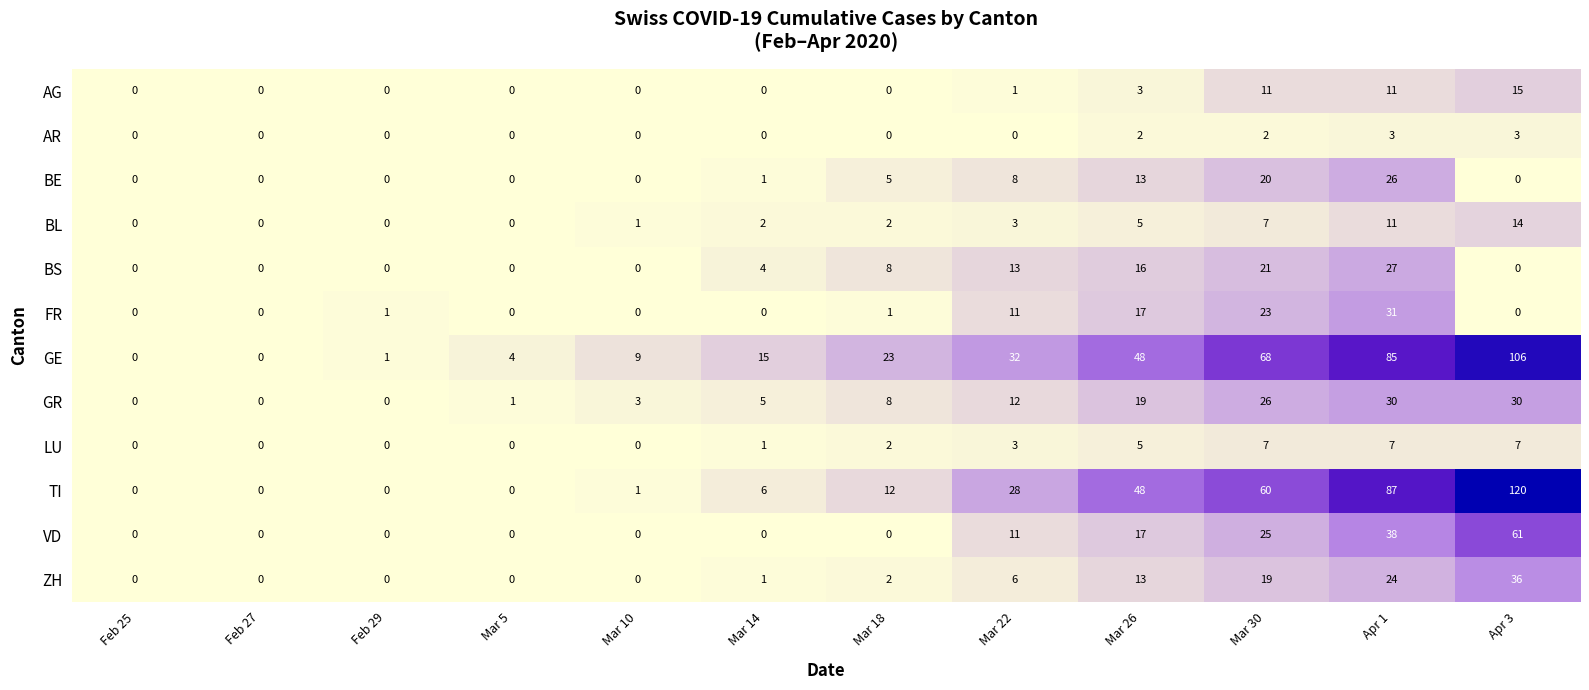

How many series are shown in this chart?

12